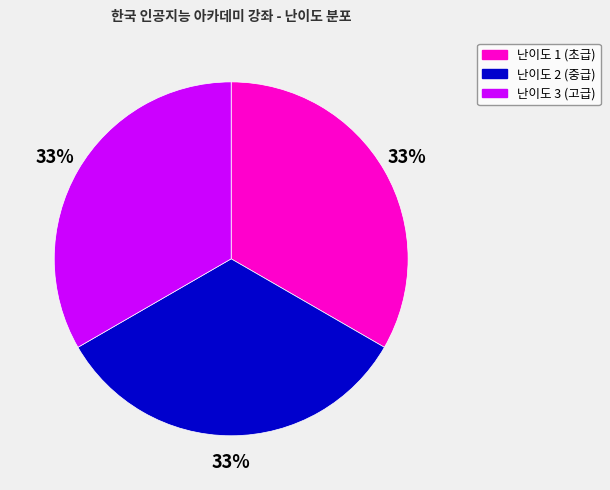

Is it true that 난이도 3 (고급) is 33% of the pie?

True